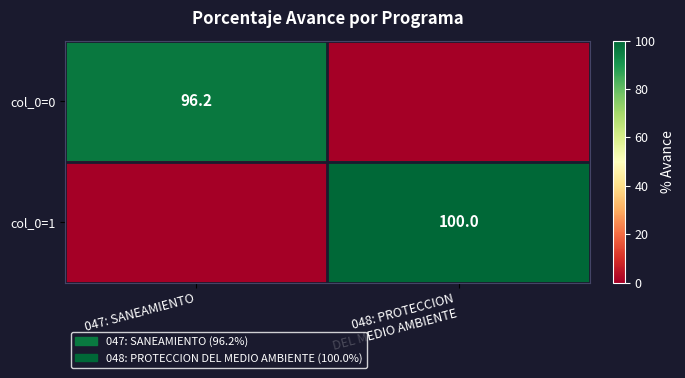

Which series has the largest total across all categories?

col_0=1